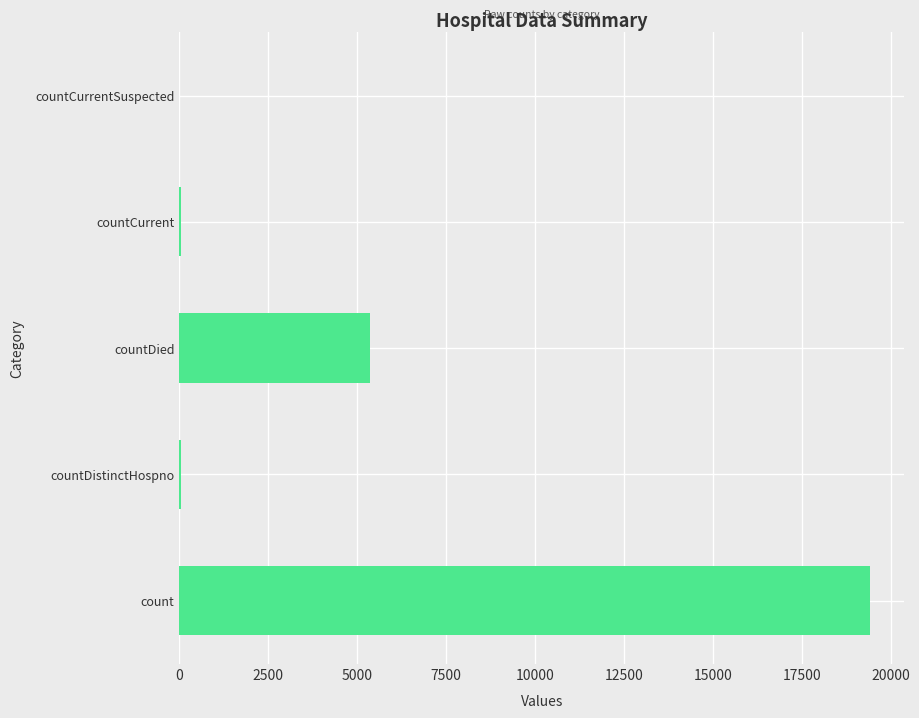

Are the bars horizontal?

Yes